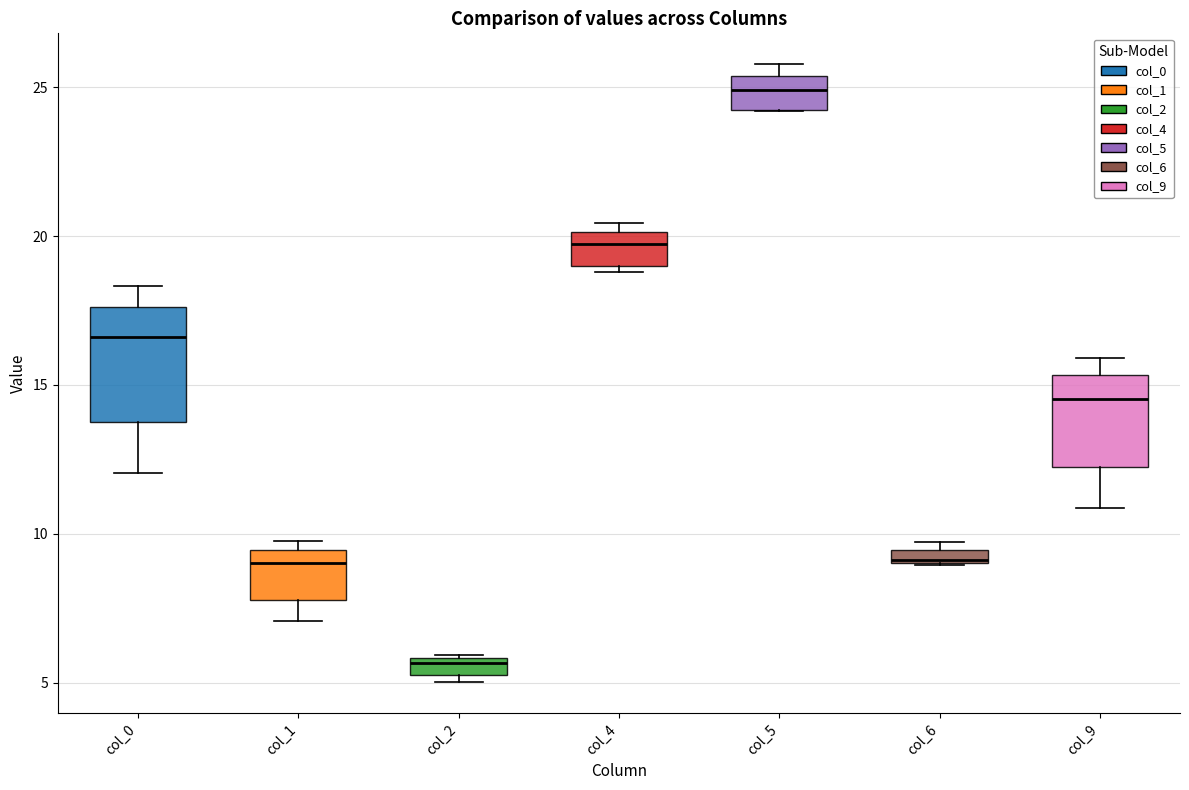

Which box's median line is the lowest?

col_2